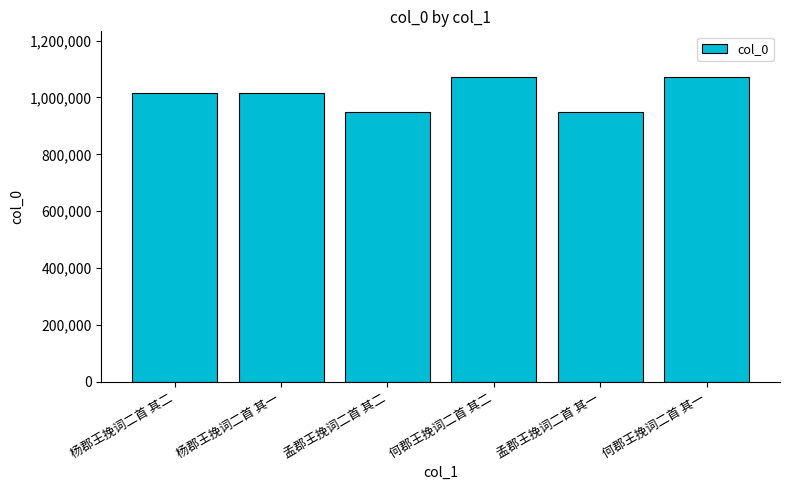

What is the label of the 3rd bar from the left?

孟郡王挽词二首 其二